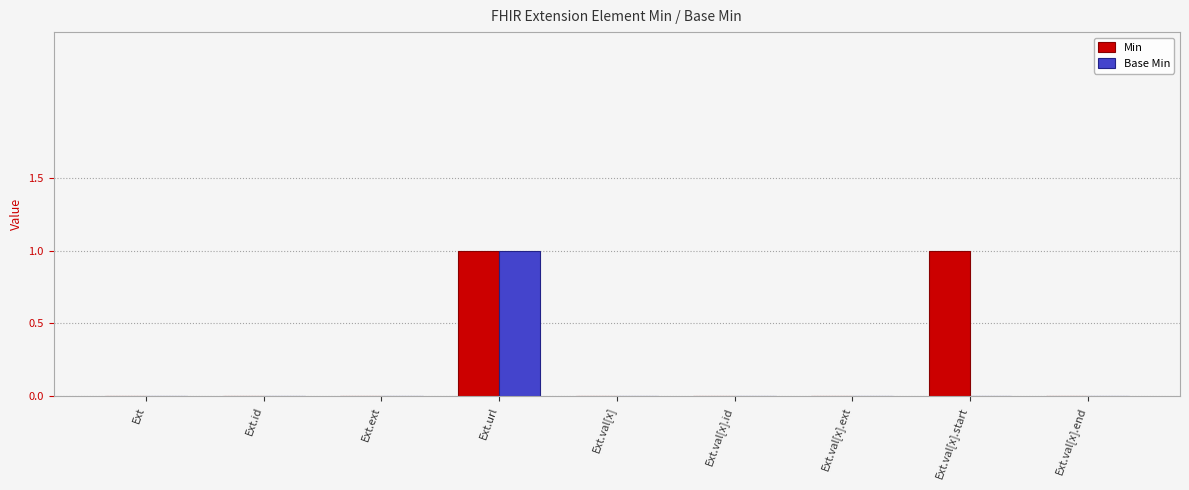

Does the chart contain stacked bars?

No